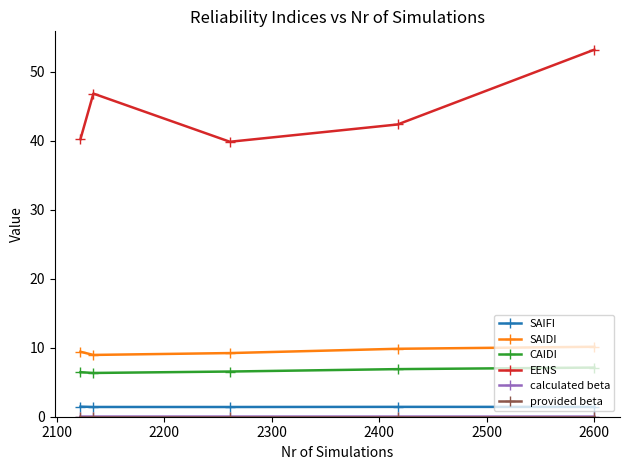

True or false: EENS and SAIFI intersect in this chart.

False